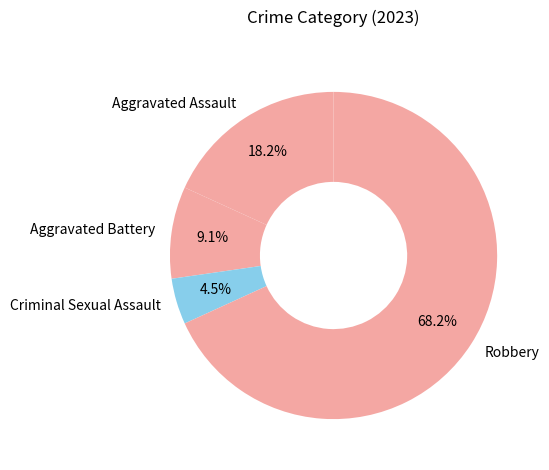

What is the total percentage of Aggravated Battery and Robbery?

77.3%